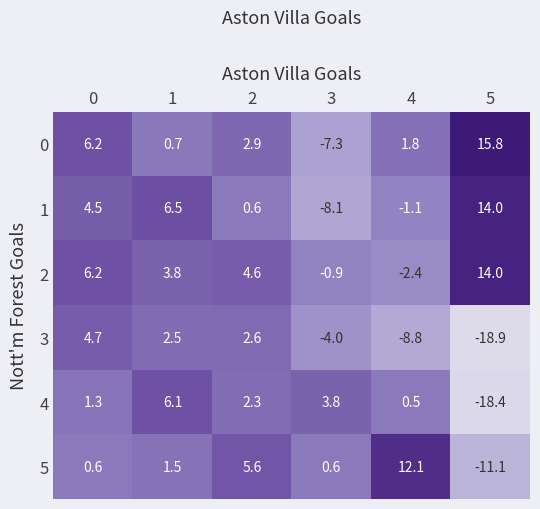

Which series has the widest spread of values?

4